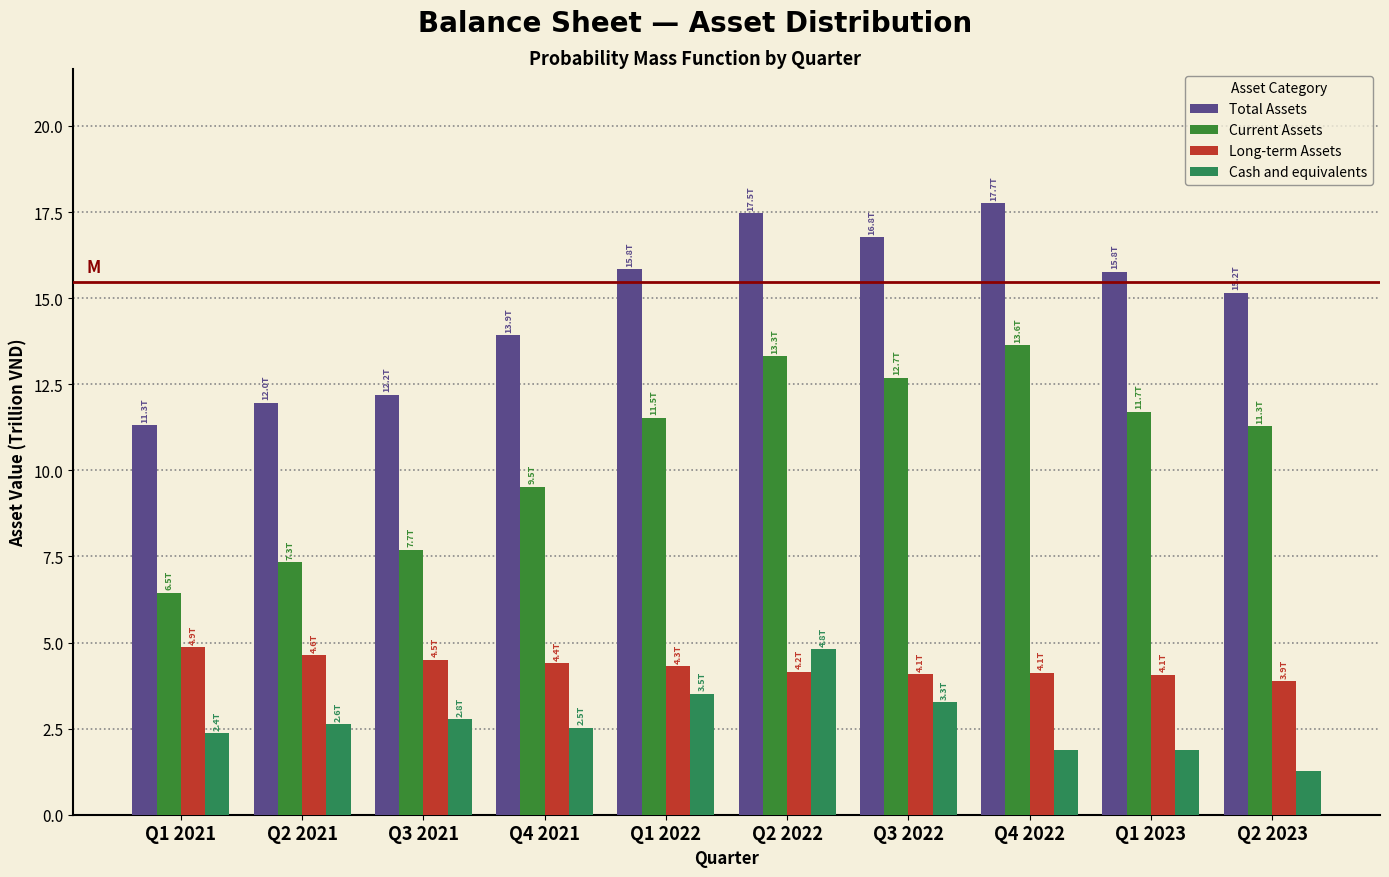

Are the bars horizontal?

No